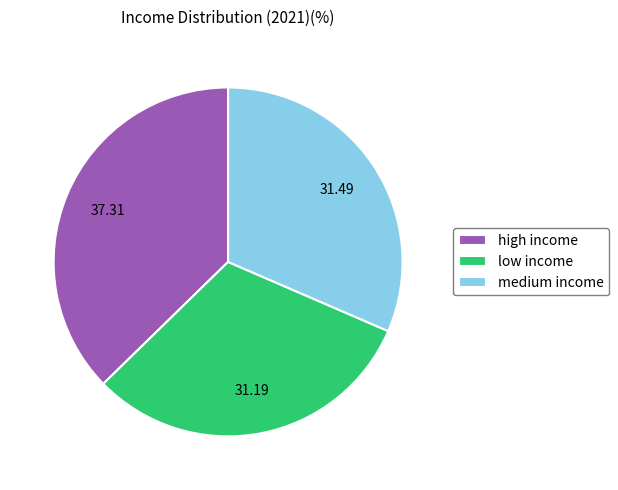

Is there a majority slice in this chart?

No